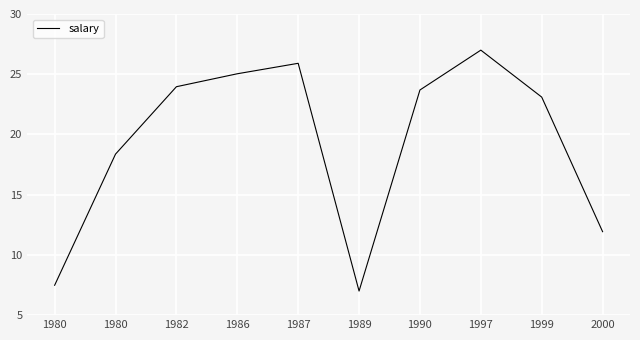

List the labels in order of value, largest first.

1997, 1987, 1986, 1982, 1990, 1999, 1980, 2000, 1980, 1989